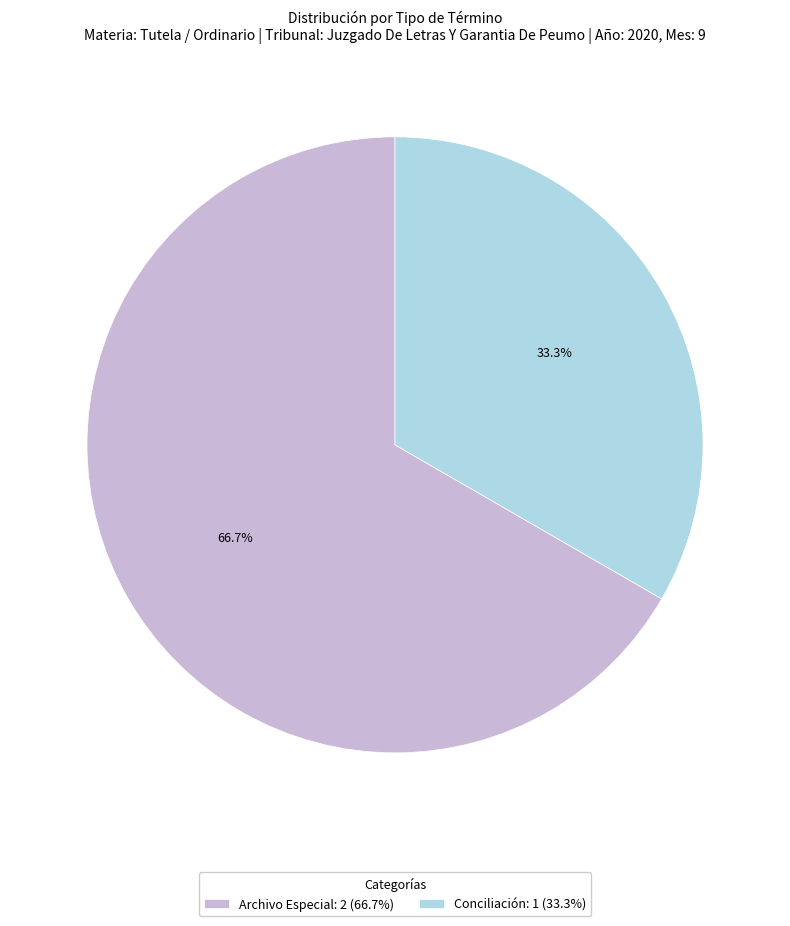

What is the smallest slice in the pie chart?

Conciliación